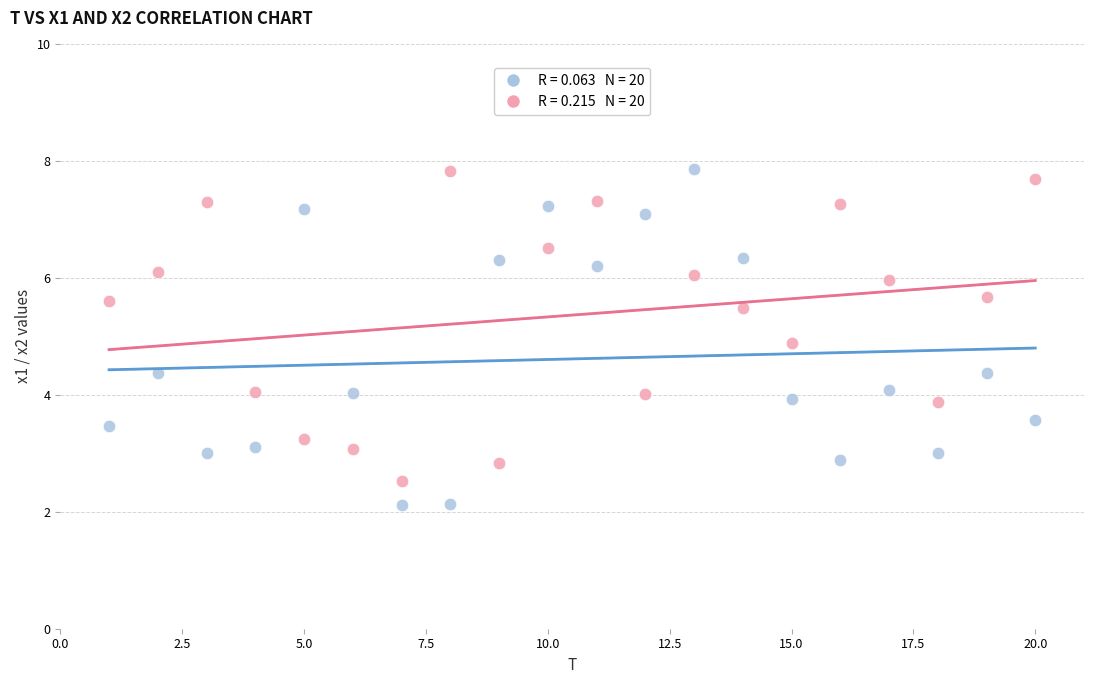

Across all data points, what is the range of X values (max minus min)?

19.0